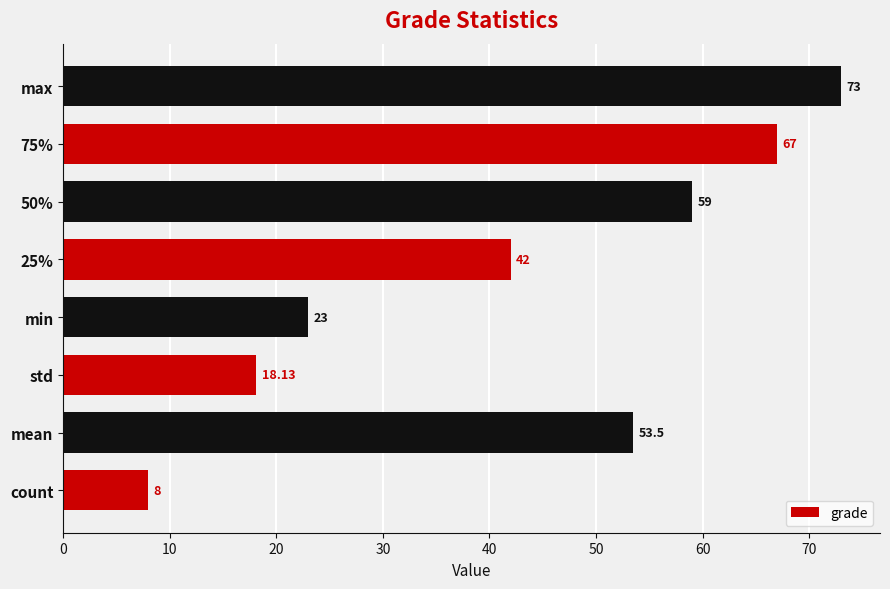

How many distinct data groups are displayed?

1